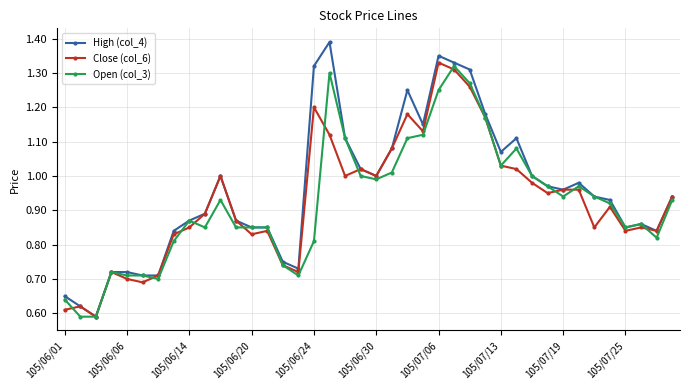

At how many categories does at least one series exceed 0?

40